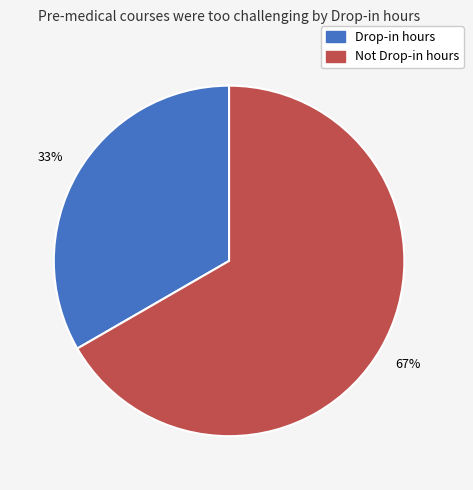

True or false: Drop-in hours accounts for 33% of the total.

True